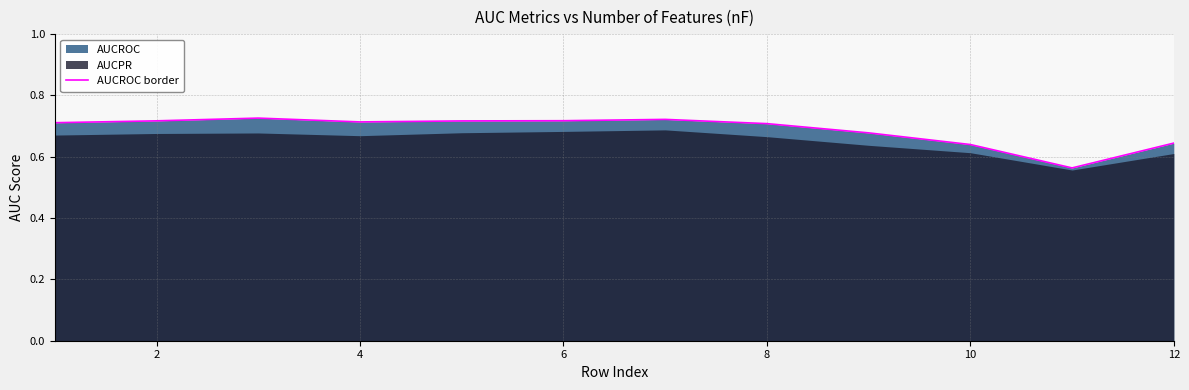

The value of AUCROC border at 8 is 0.7. True or false?

True